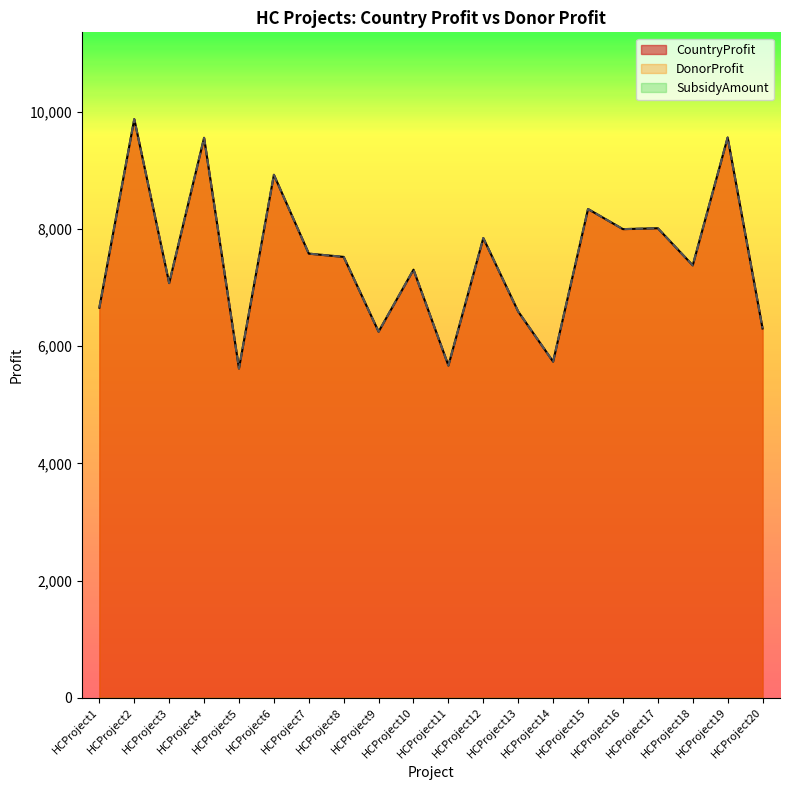

Which series has the largest range (max minus min)?

CountryProfit